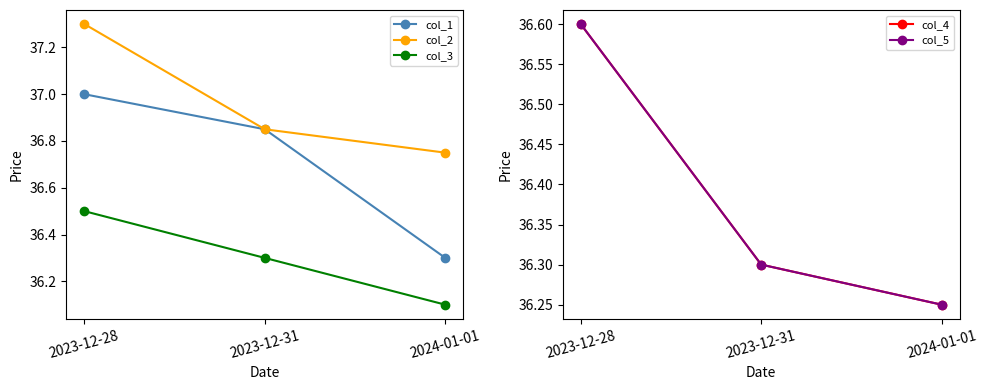

List the labels in order of col_3 value, largest first.

2023-12-28, 2023-12-31, 2024-01-01